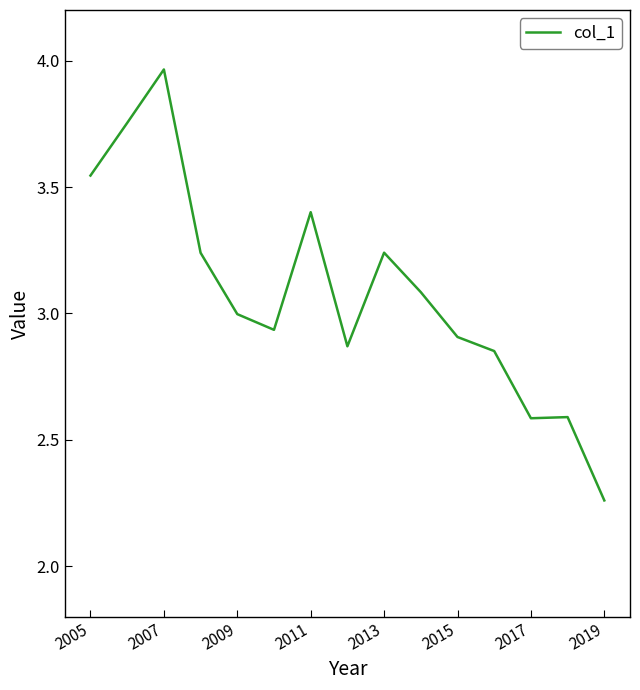

How many lines are shown in the chart?

1